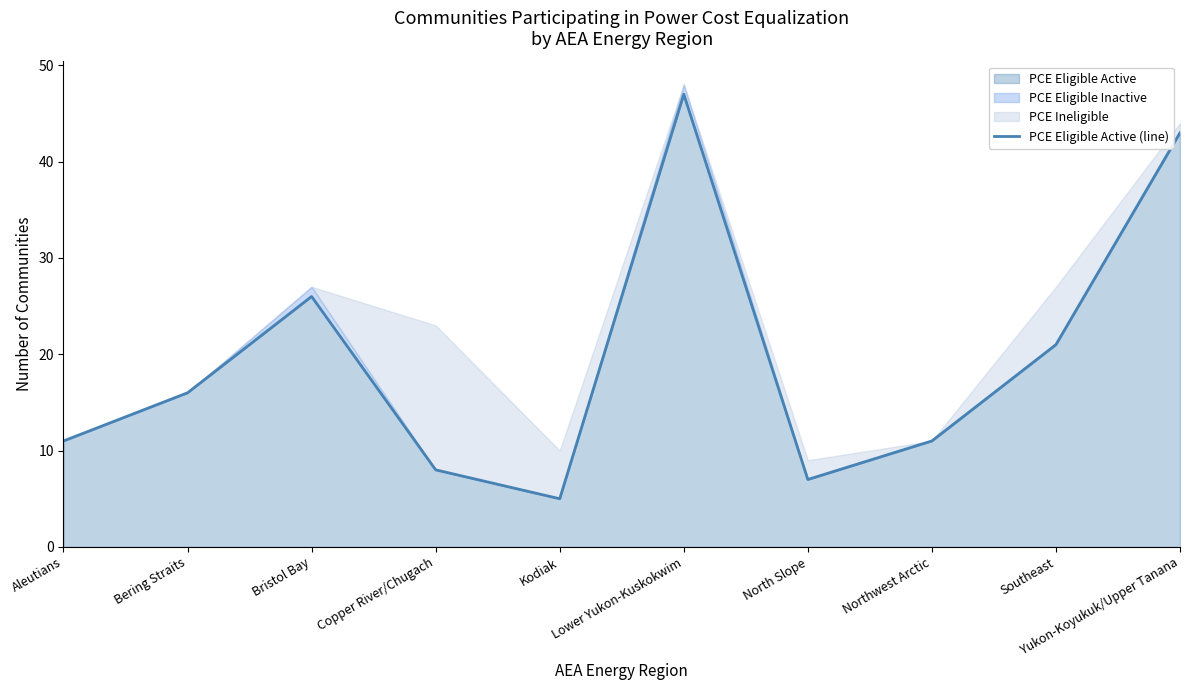

Where is the first local maximum?

Bristol Bay